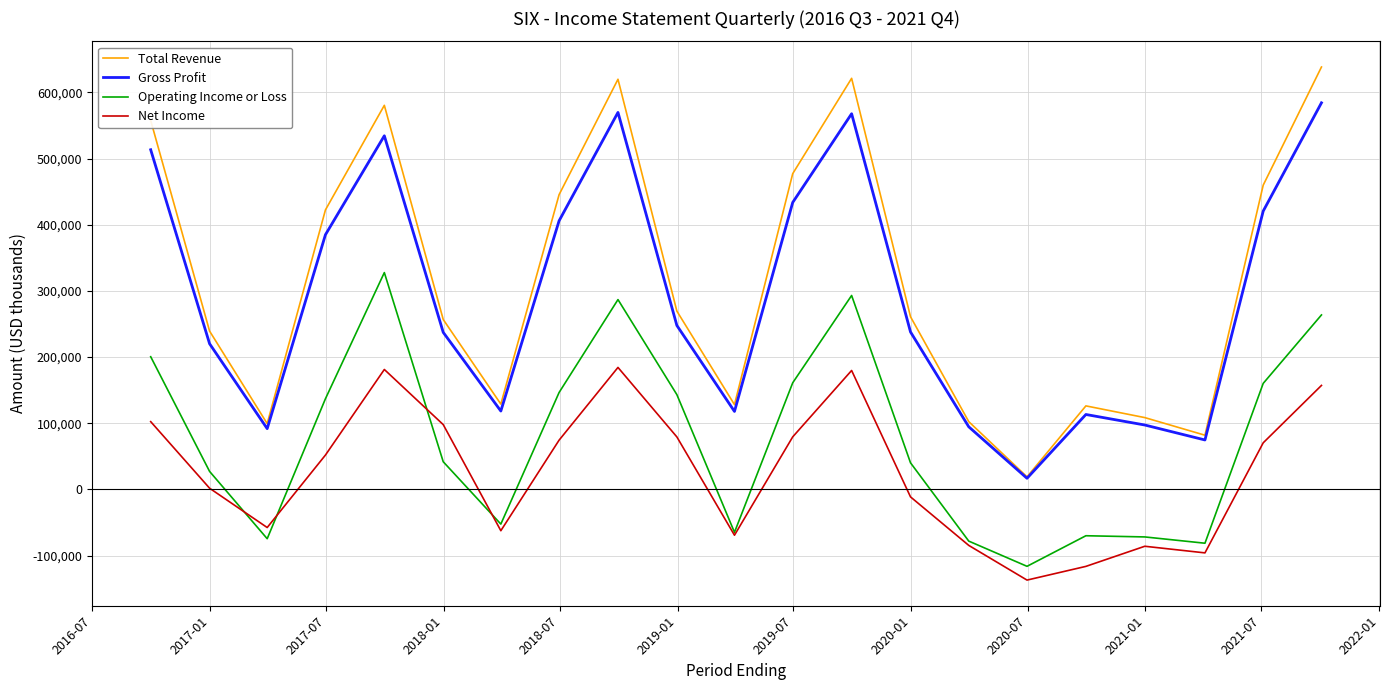

List the series in order of their peak value, highest first.

Total Revenue, Gross Profit, Operating Income or Loss, Net Income